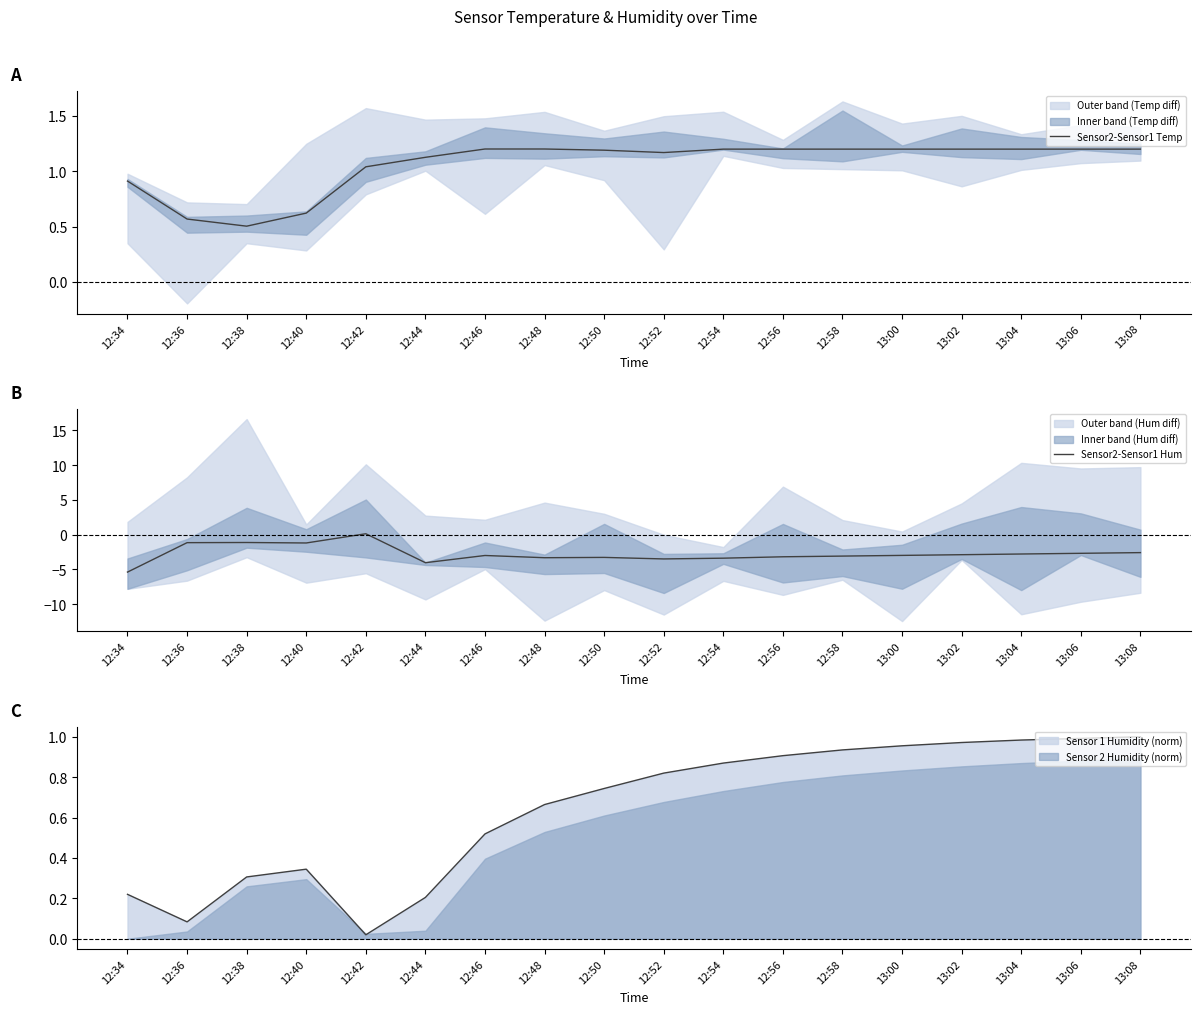

The value of Sensor 1 Humidity (norm) at 13:06 is 1.0. True or false?

True